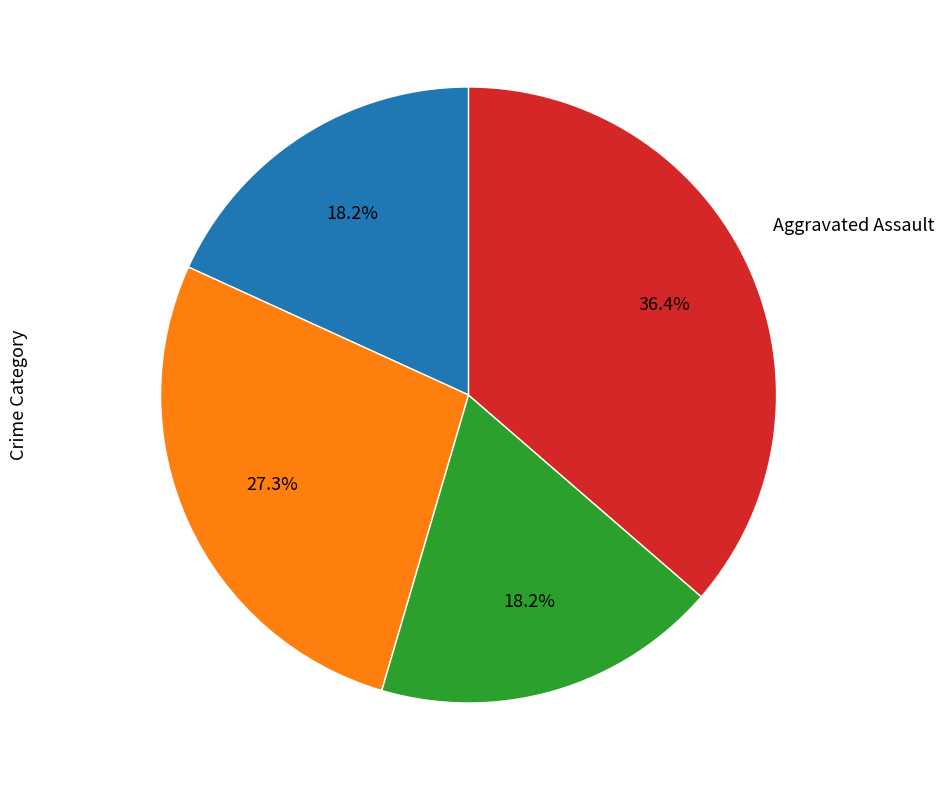

Is there a majority slice in this chart?

No